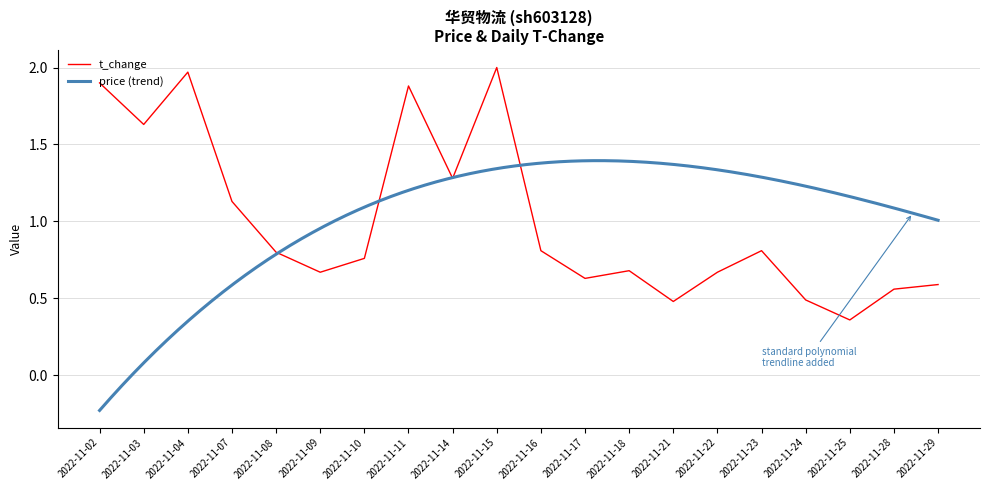

Reading left to right, transcribe all the data shown in this chart.

2022-11-02=1.9	2022-11-03=1.6	2022-11-04=2.0	2022-11-07=1.1	2022-11-08=0.8	2022-11-09=0.7	2022-11-10=0.8	2022-11-11=1.9	2022-11-14=1.3	2022-11-15=2.0	2022-11-16=0.8	2022-11-17=0.6	2022-11-18=0.7	2022-11-21=0.5	2022-11-22=0.7	2022-11-23=0.8	2022-11-24=0.5	2022-11-25=0.4	2022-11-28=0.6	2022-11-29=0.6